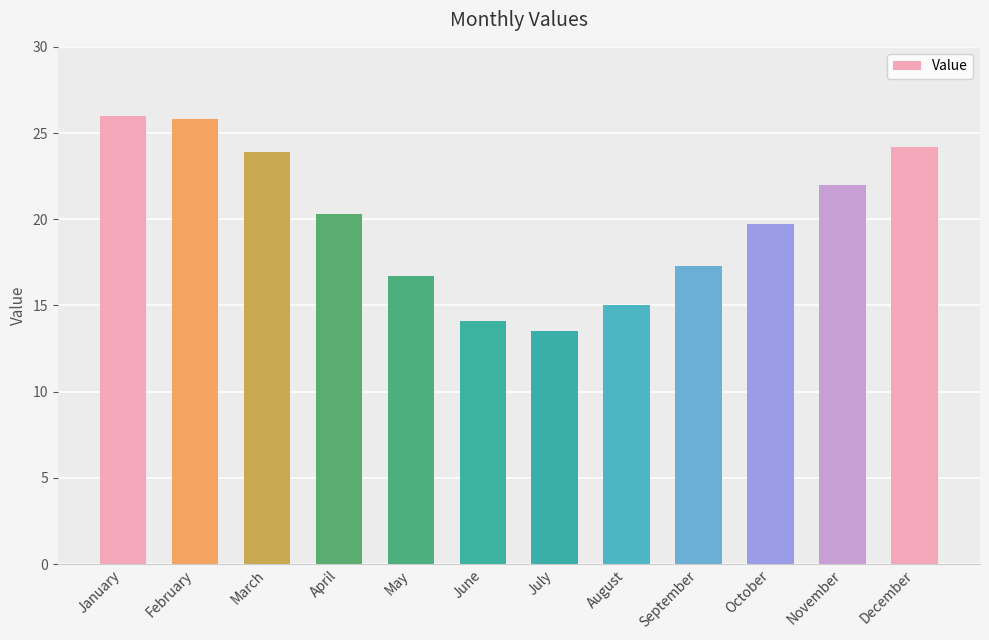

How many data points are above 20?

6